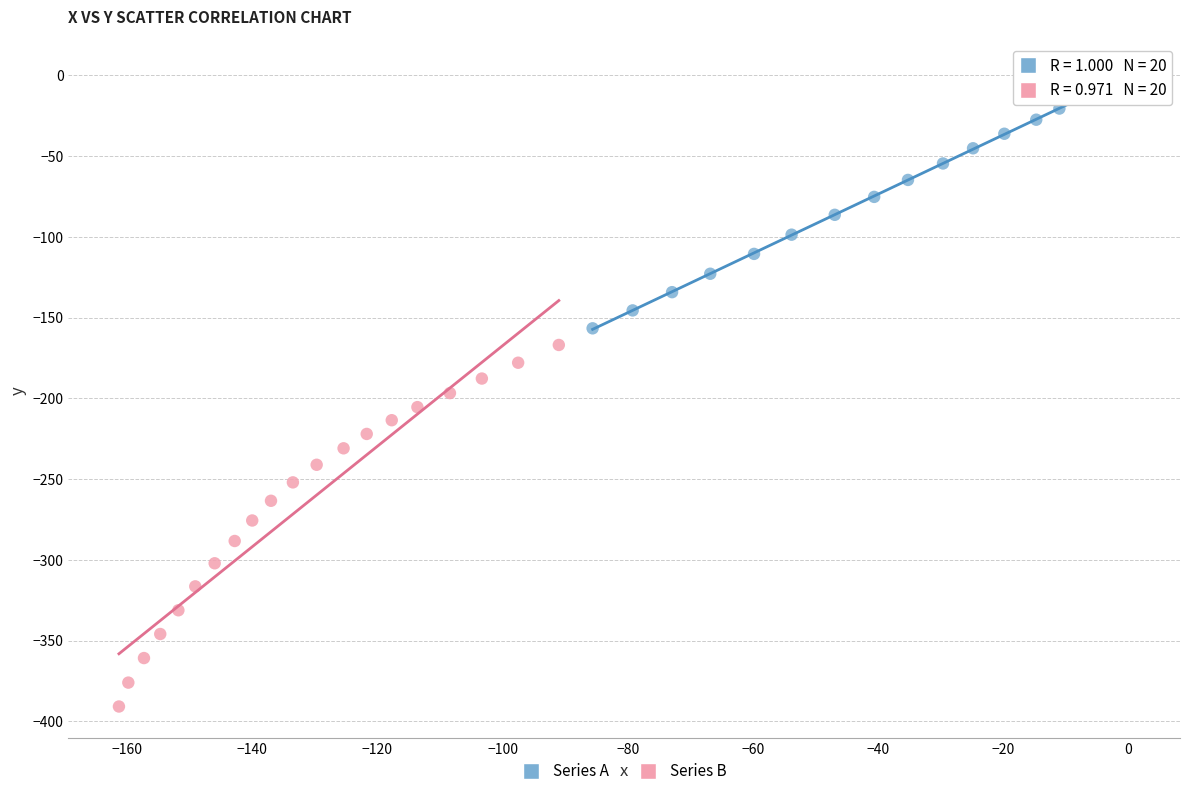

Which series reaches the minimum Y coordinate?

Series B